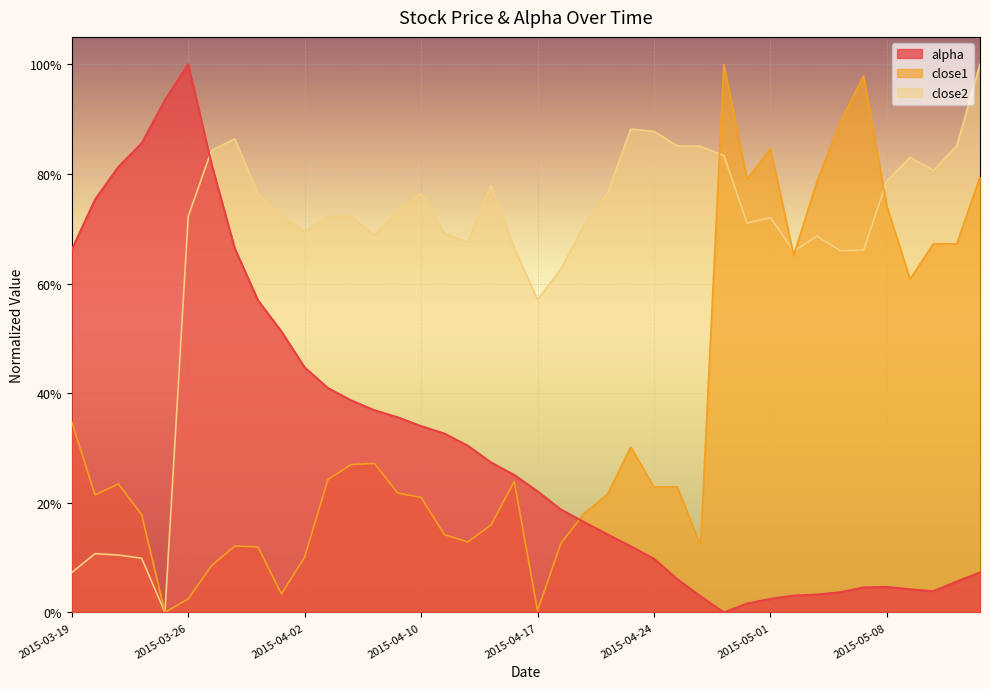

What is the label of the 19th point from the left?

2015-04-15